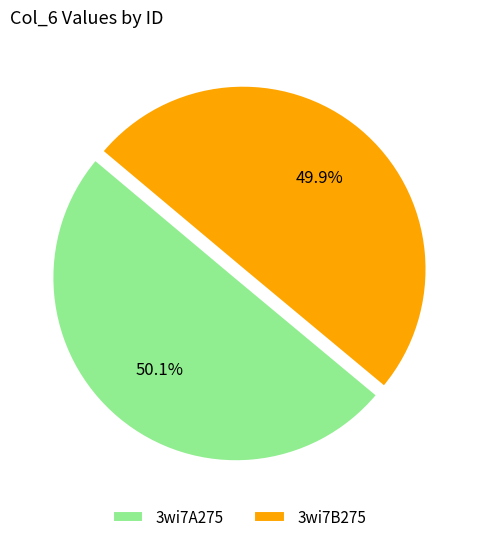

To the nearest percent, what percentage of the pie is 3wi7B275?

50%